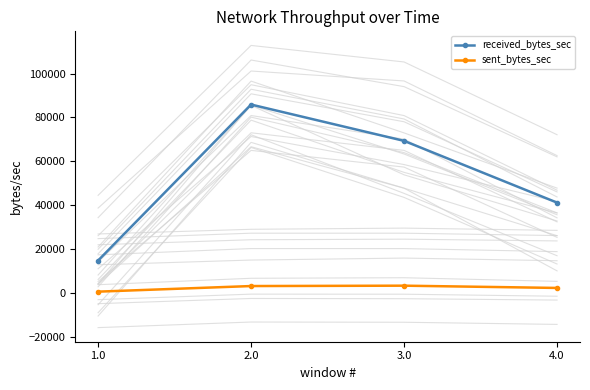

At which label does sent_bytes_sec first exceed 3057?

2.0